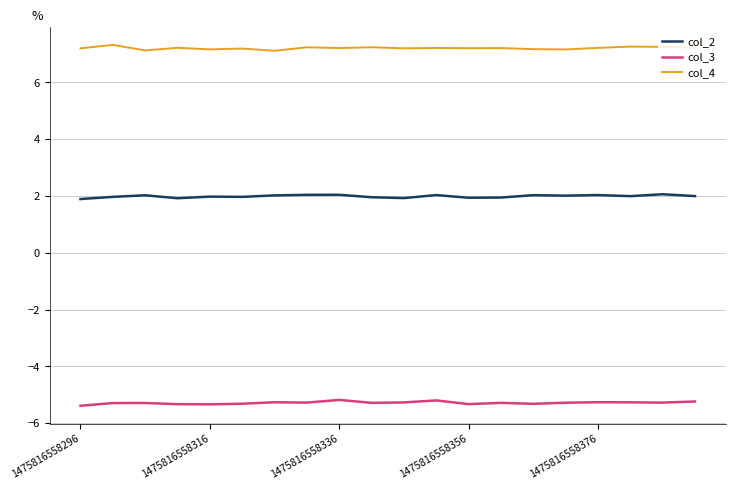

True or false: col_3 and col_4 cross at least once.

False